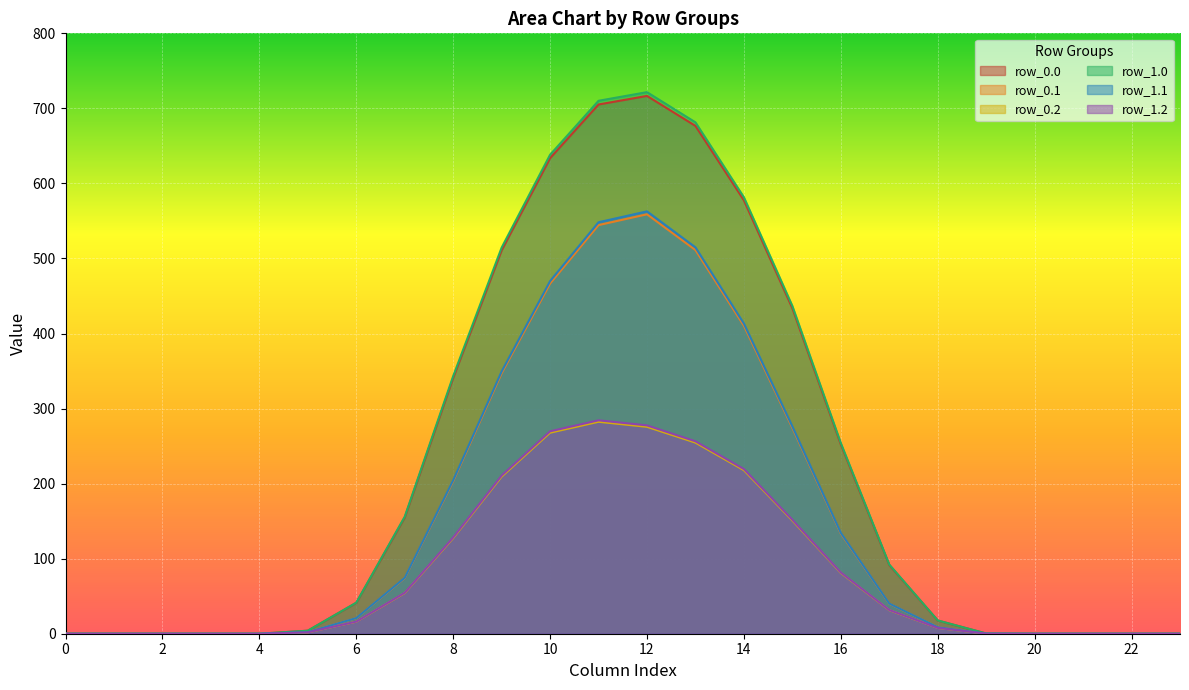

What is the total value across all series at 7?

568.0